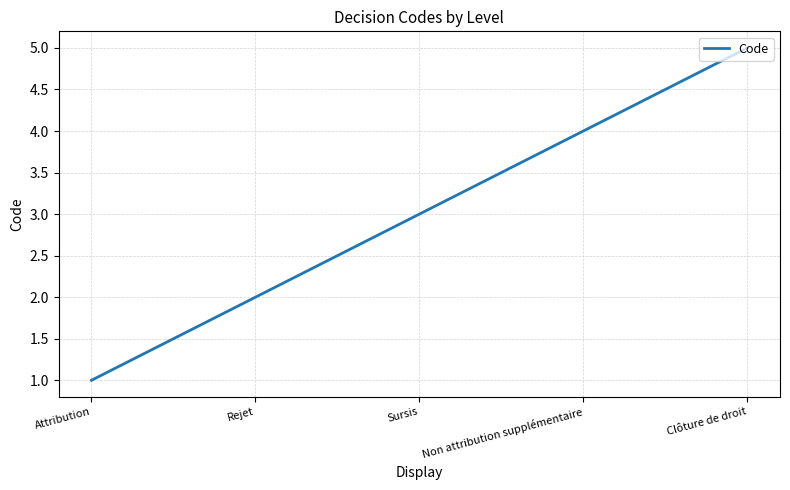

What is the smallest value displayed?

1